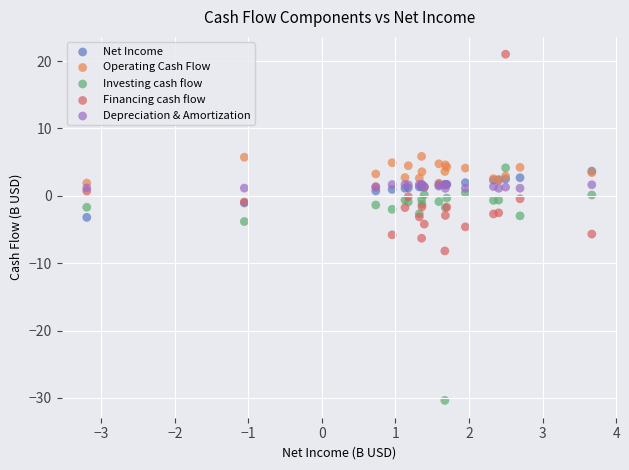

Which series has the widest spread of Y values?

Investing cash flow